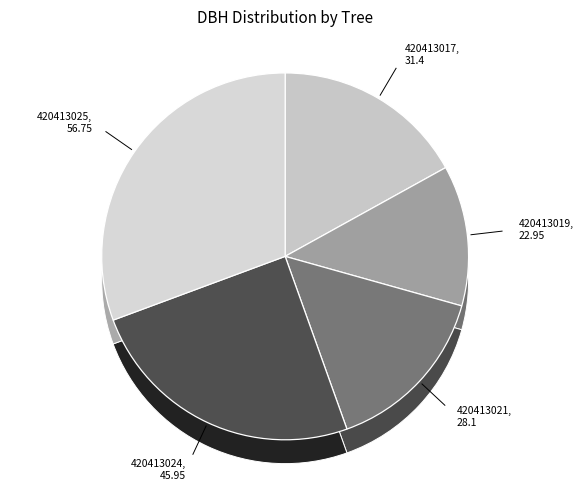

Is the sum of 420413019 and 420413017 greater than half?

No